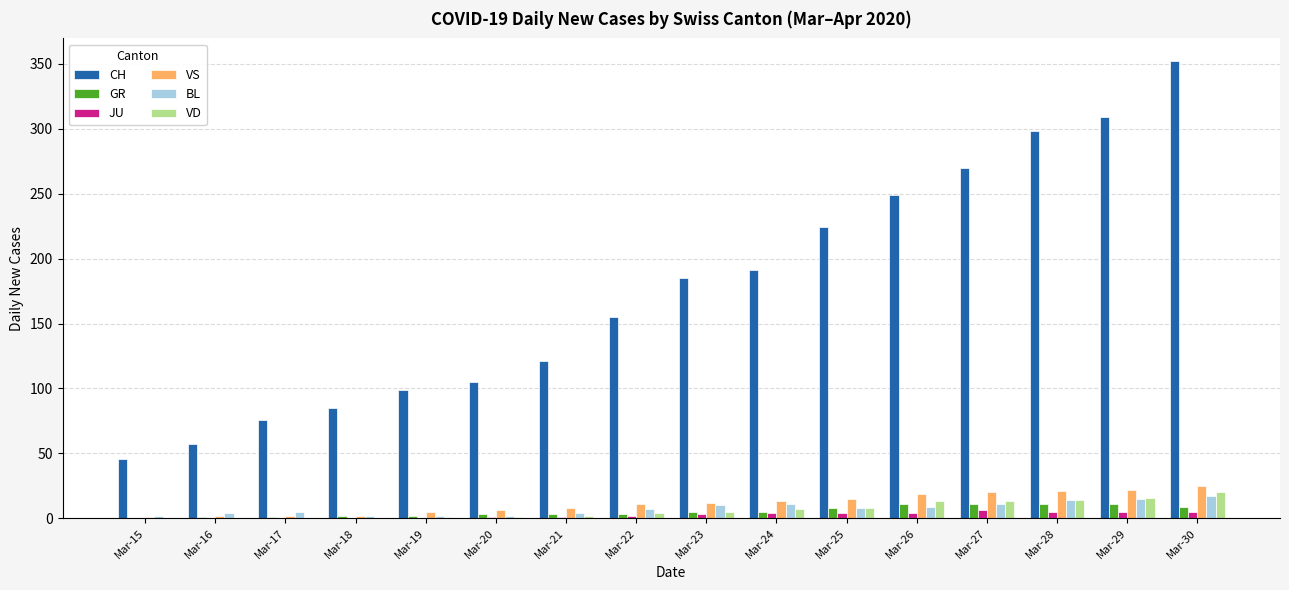

Which series has the largest total across all categories?

CH